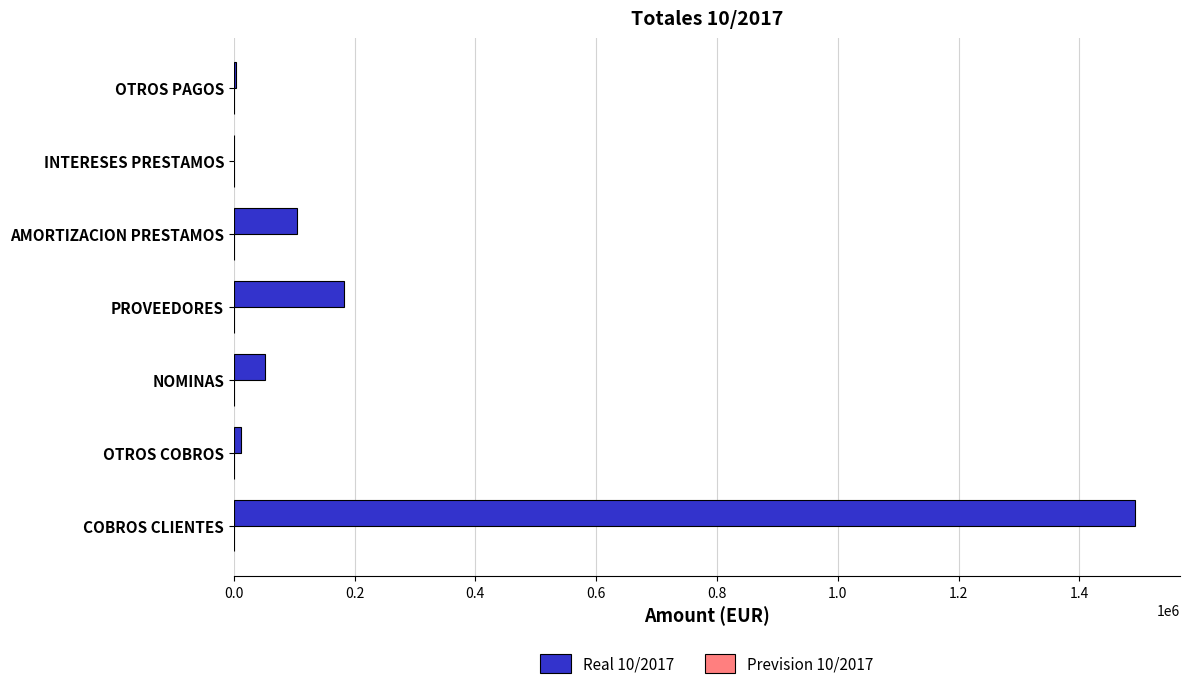

True or false: the data shows 51747.8 at NOMINAS.

True